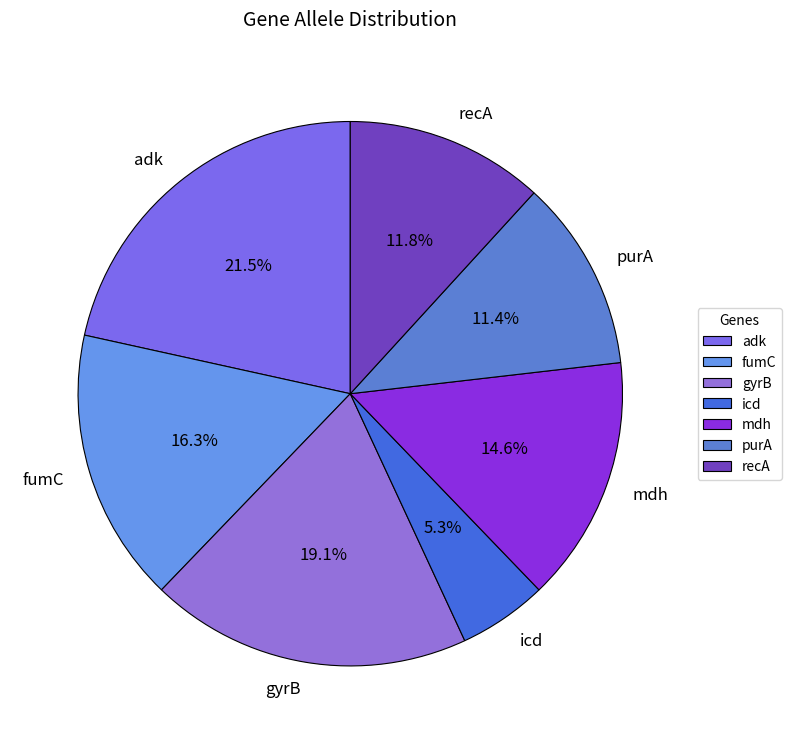

How much of the chart is everything except mdh?

85.4%